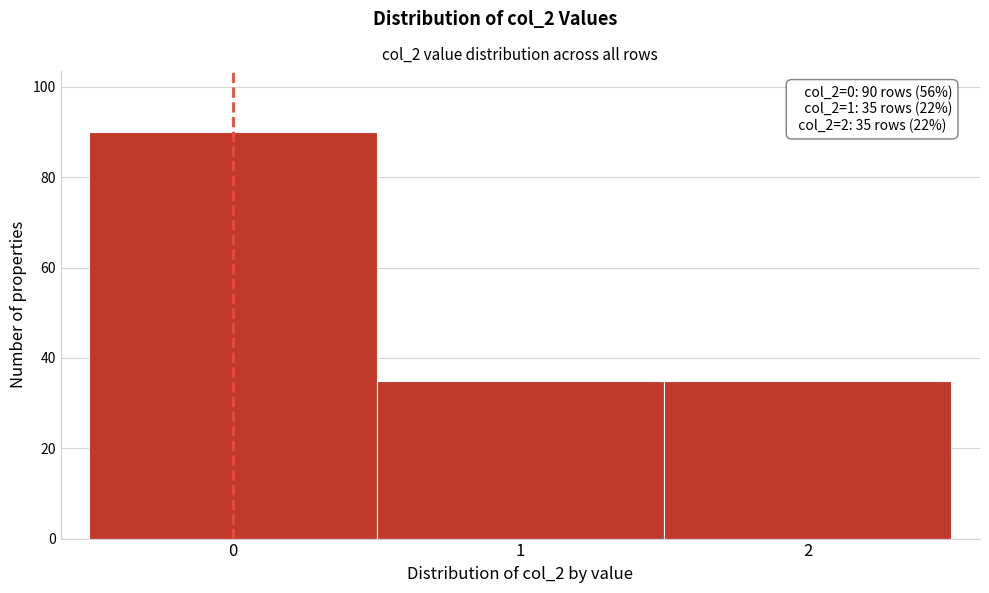

Which range on the x-axis has the tallest bar?

-0.5 to 0.5